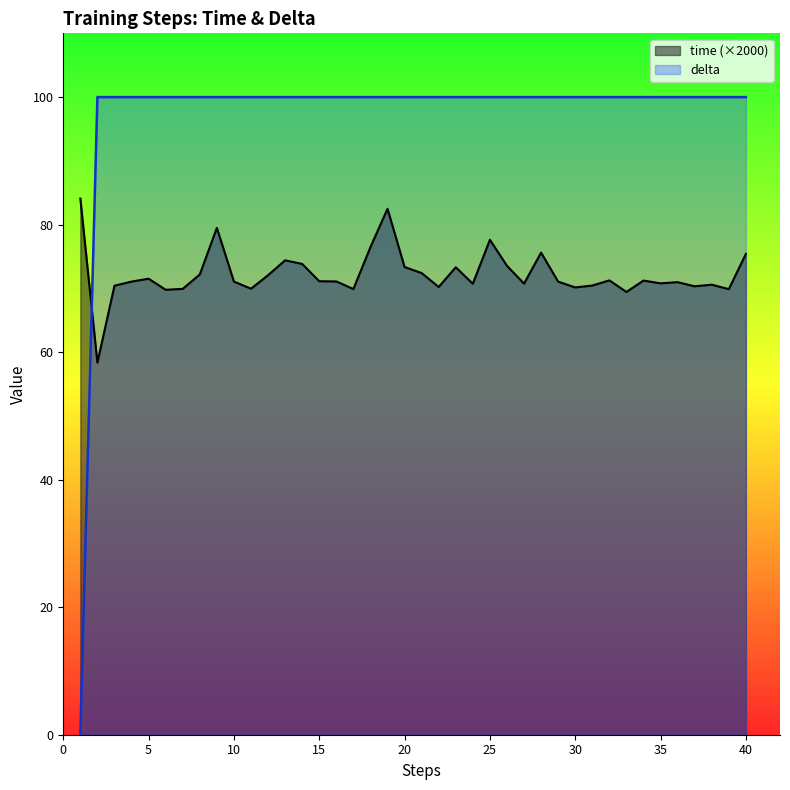

After their last crossing, which series has the higher values: delta or time (×2000)?

delta